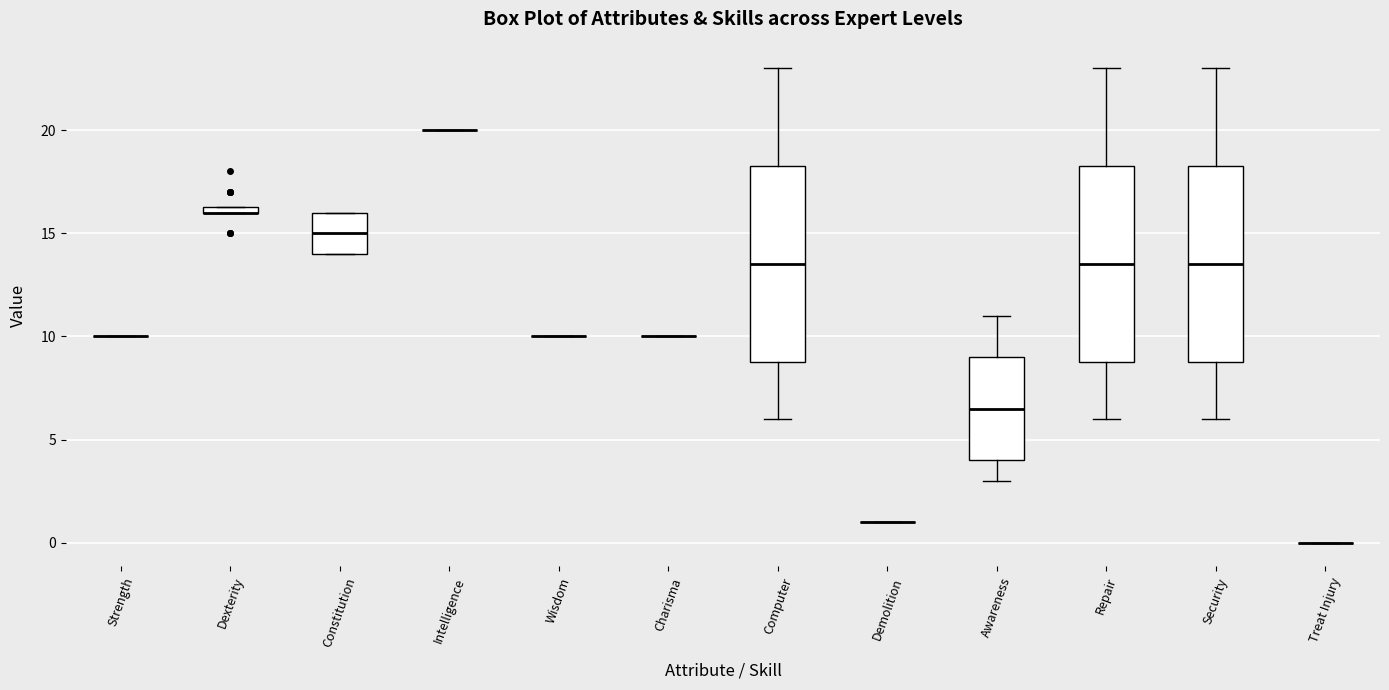

Where does the median line of the box for Awareness sit on the y-axis? The values are not printed on the chart, so give them approximately, as read against the axis.

6.5